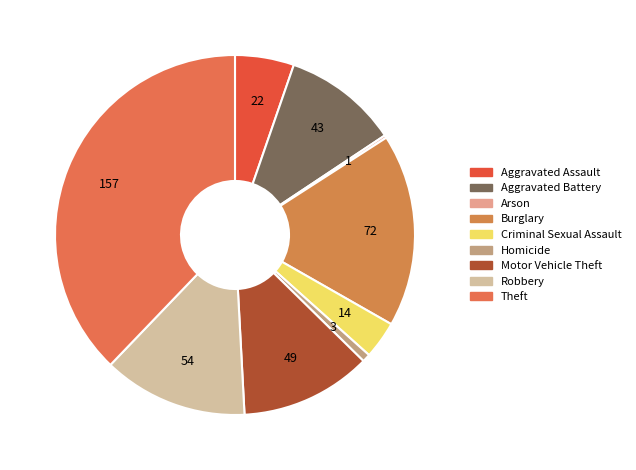

Which category has the smallest portion of the pie?

Arson